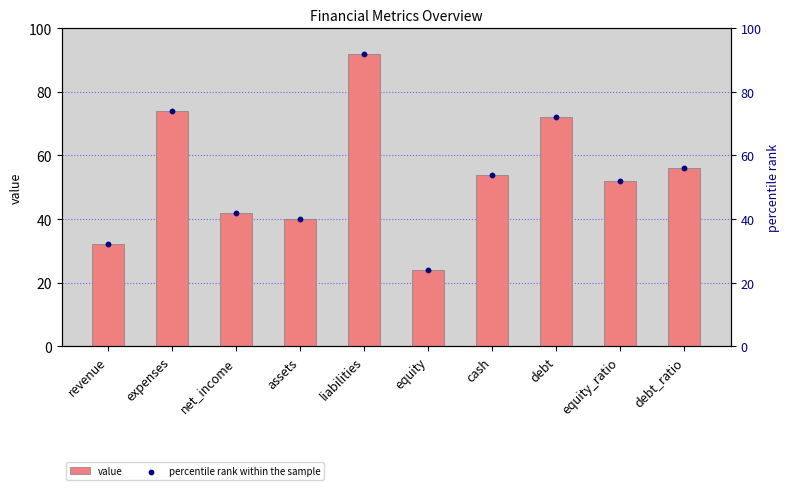

Is the value of value at liabilities greater than the value of percentile rank within the sample at equity?

Yes